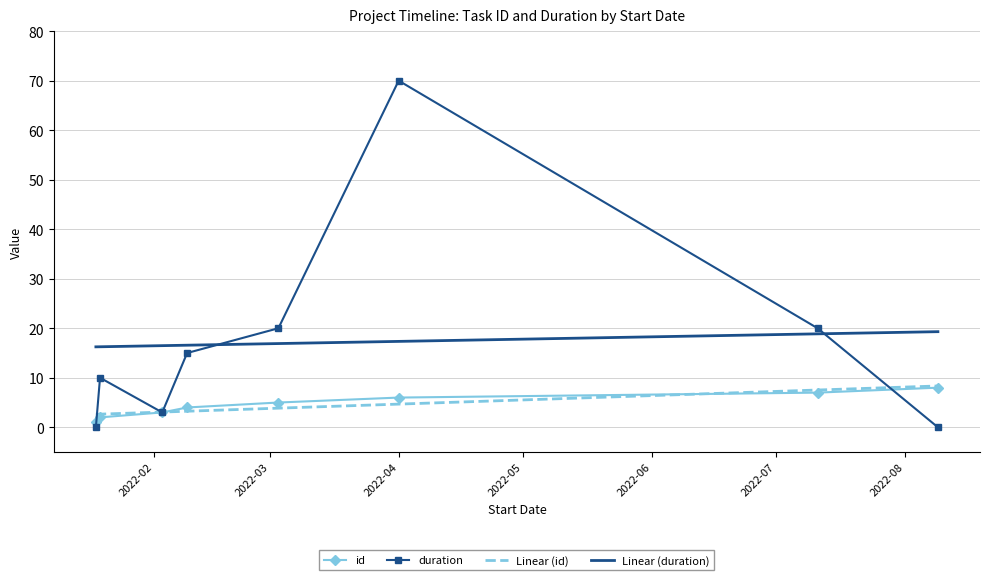

Which has a higher value, 2022-08-09 or 2022-01-19?

2022-08-09